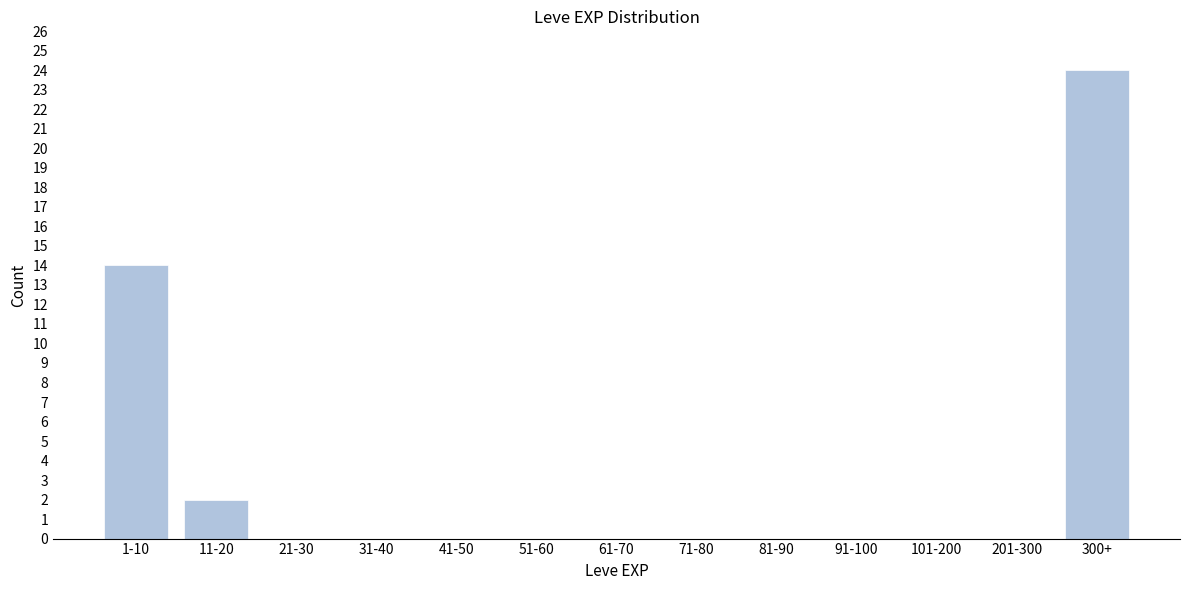

Reading left to right, extract all data points from this chart.

1-10=14	11-20=2	21-30=0	31-40=0	41-50=0	51-60=0	61-70=0	71-80=0	81-90=0	91-100=0	101-200=0	201-300=0	300+=24